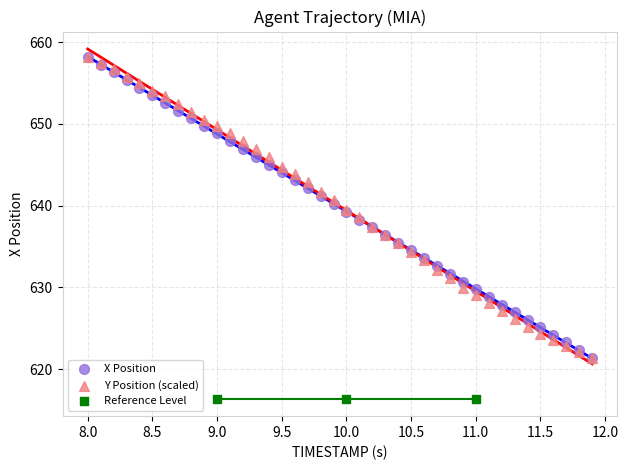

Which series contains the lowest Y value?

Reference Level